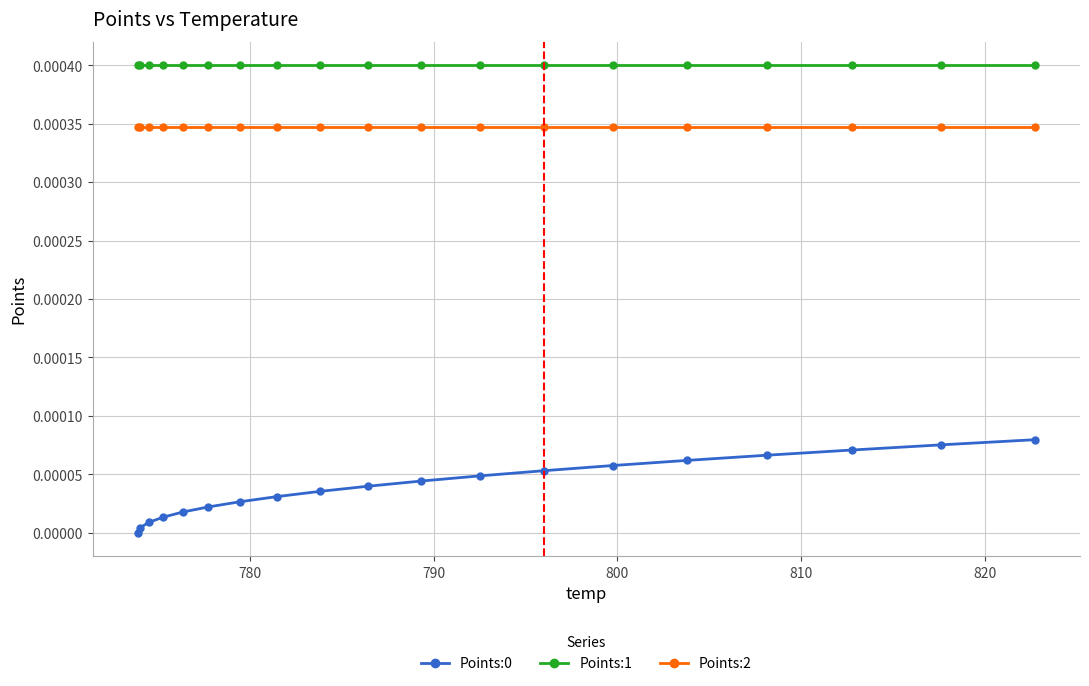

True or false: Points:1 and Points:0 cross at least once.

False